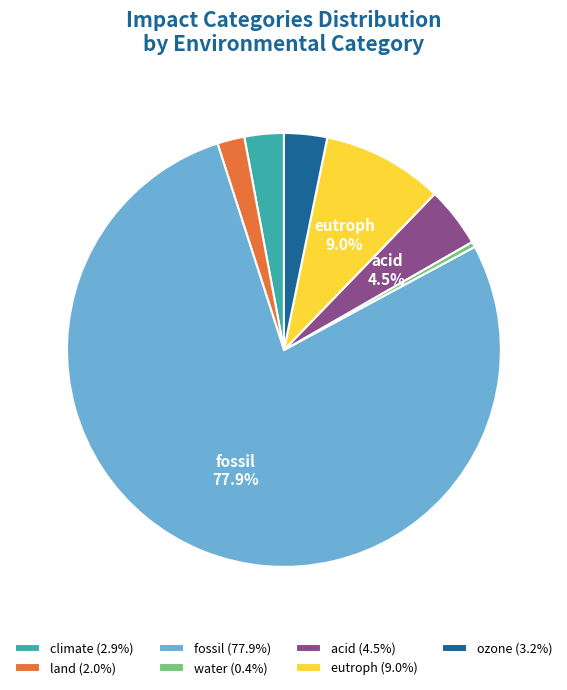

True or false: ozone accounts for 3% of the total.

True